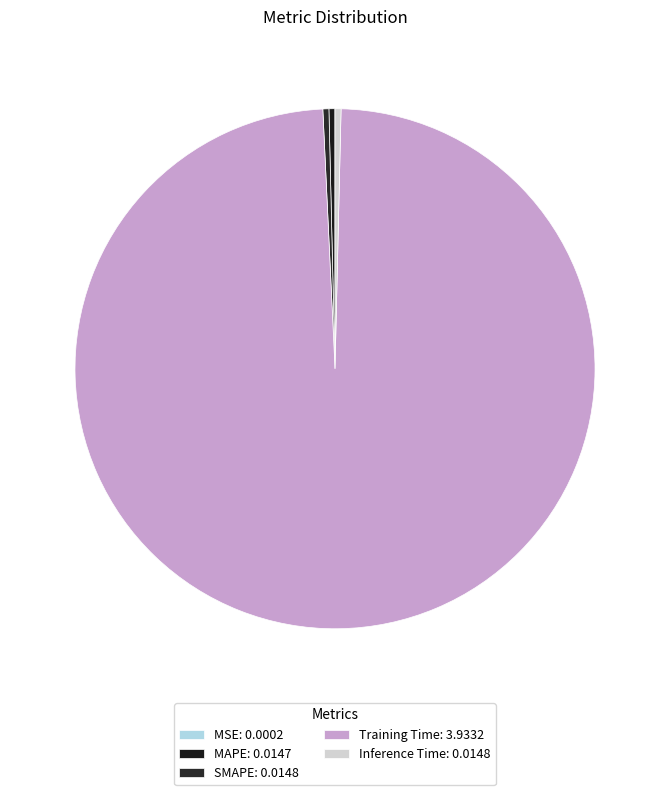

Which has a higher value, Inference Time or MAPE?

Inference Time